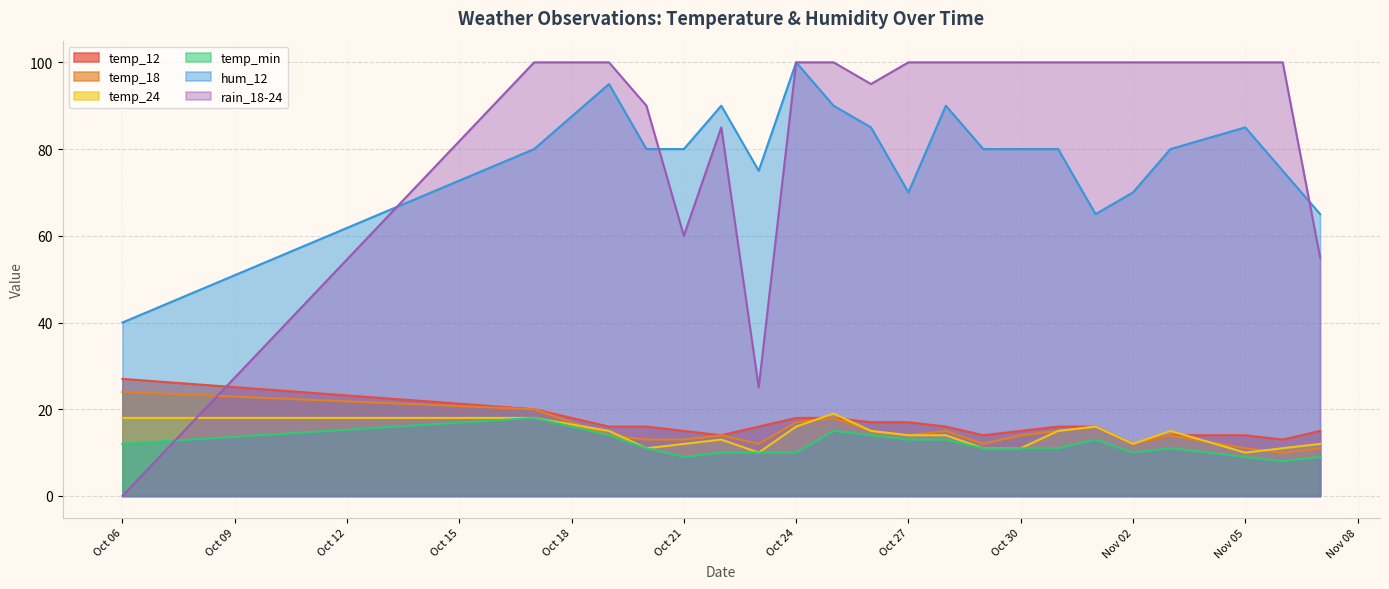

How many interior local valleys does the temp_12 series have?

4